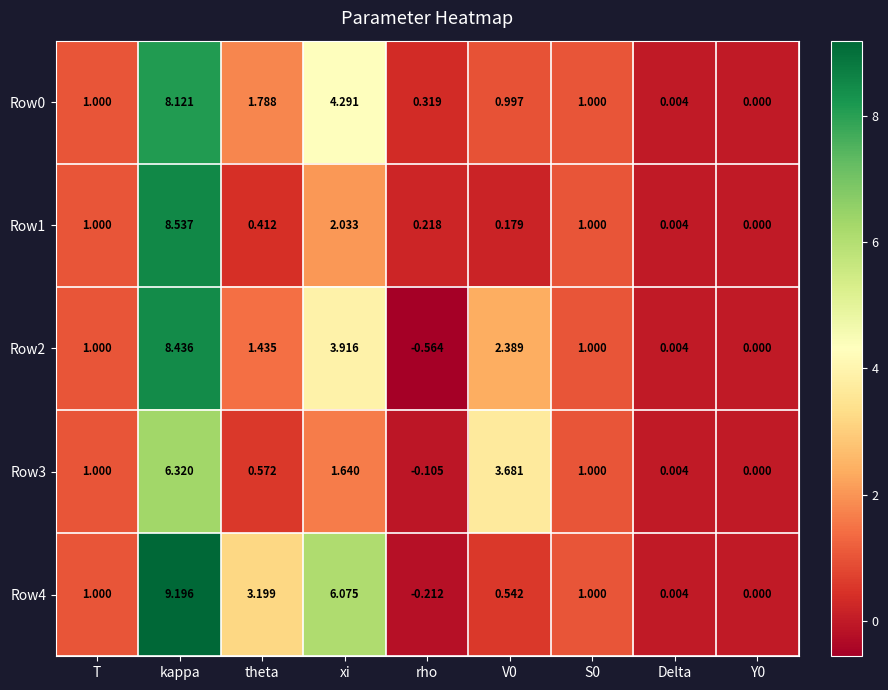

Which series has the widest spread of values?

Row4